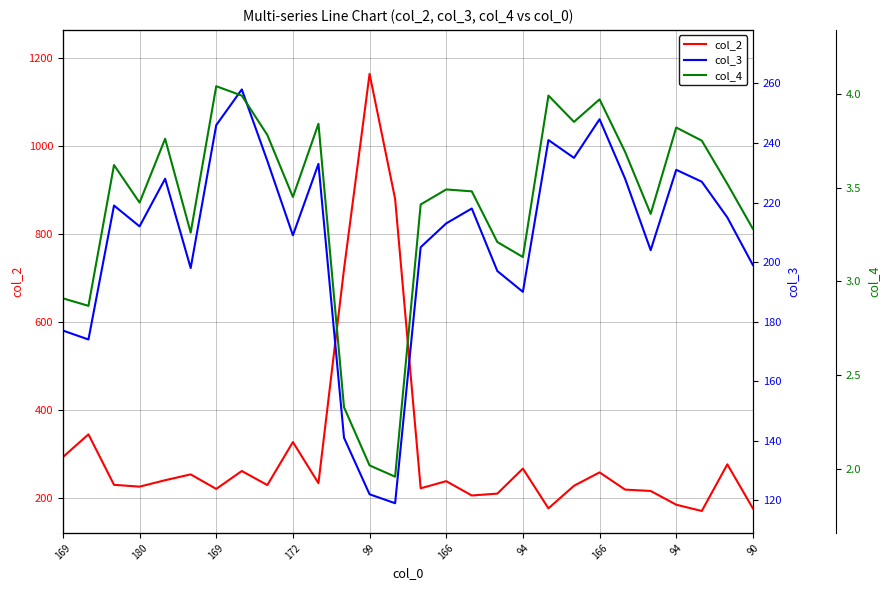

What is the label of the 14th point from the right?

14